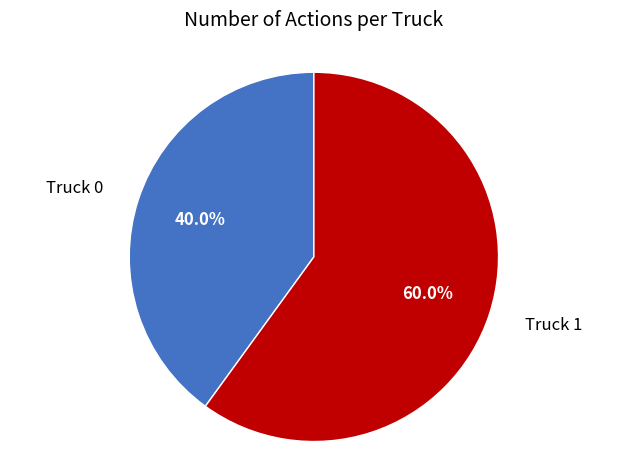

Is there any slice that represents more than half of the pie?

Yes